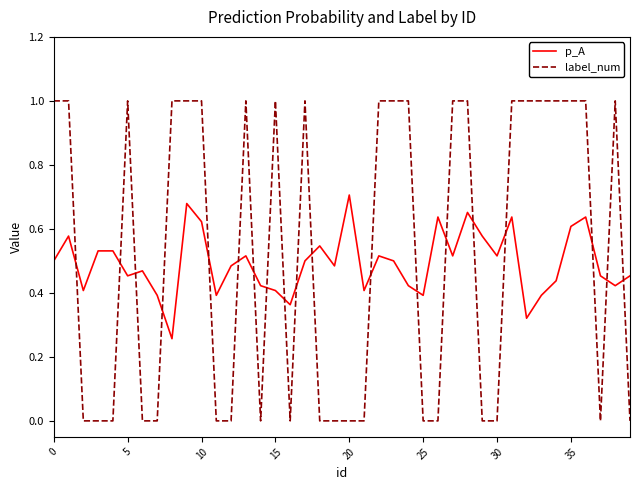

List the series in order of their peak value, highest first.

label_num, p_A